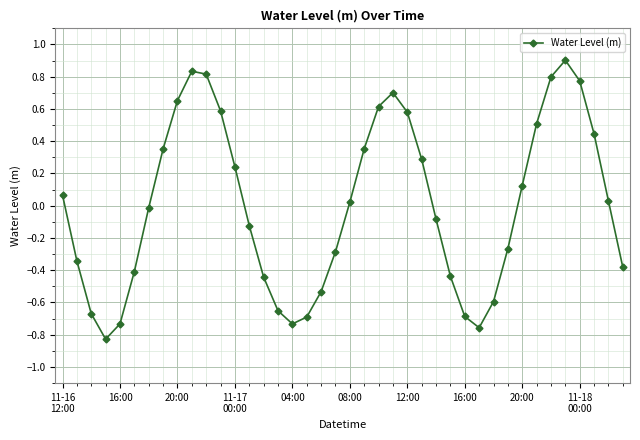

True or false: the data has more than 0 interior local peaks.

True